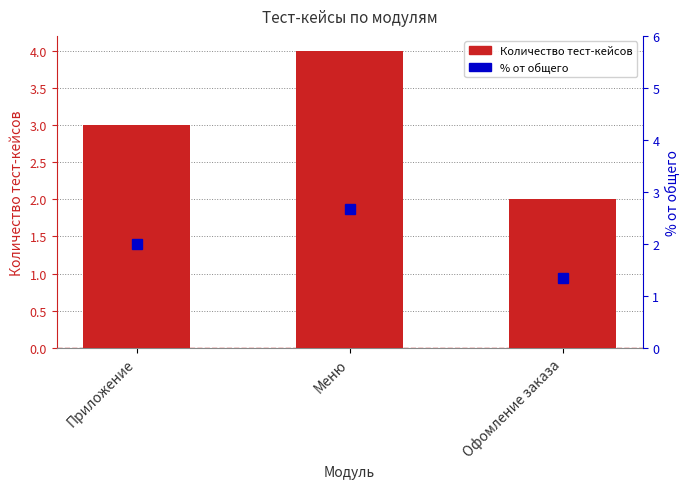

Rank the categories by value from lowest to highest.

Офомление заказа, Приложение, Меню